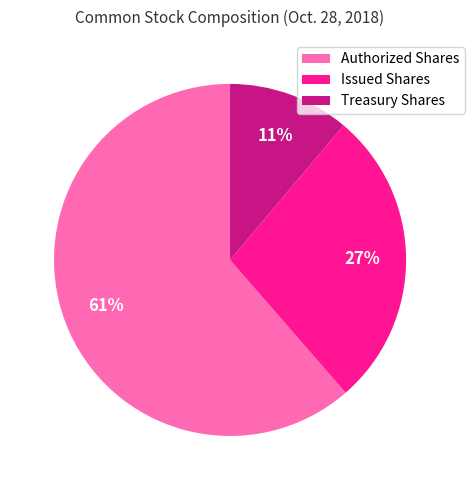

How many slices are in this pie chart?

3